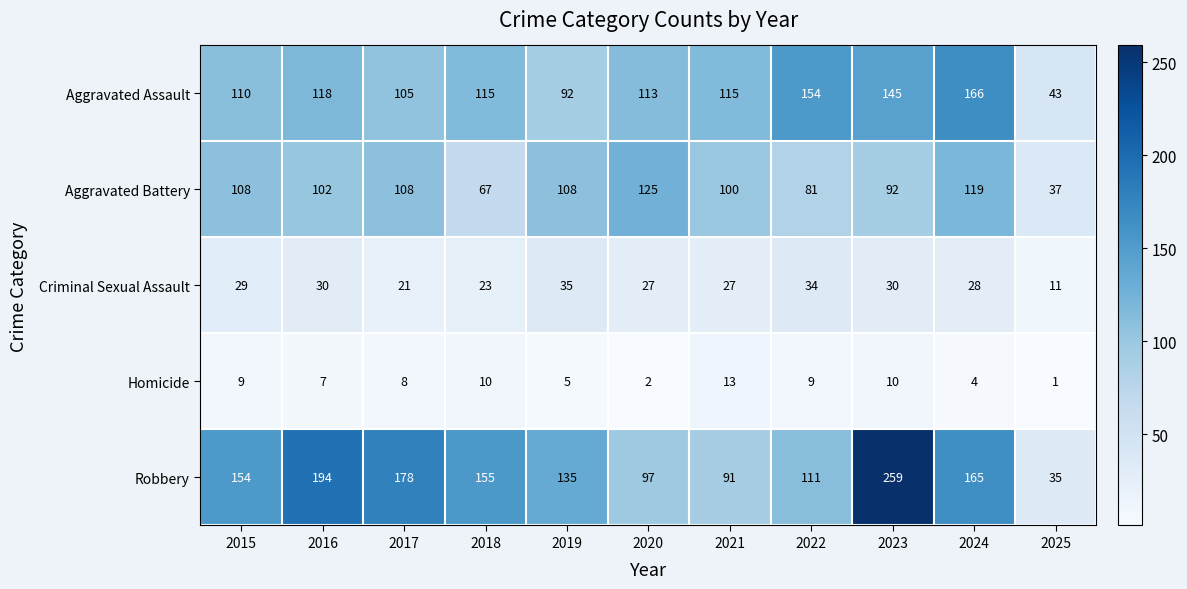

What is the difference between the Robbery values at 2021 and 2023?

168